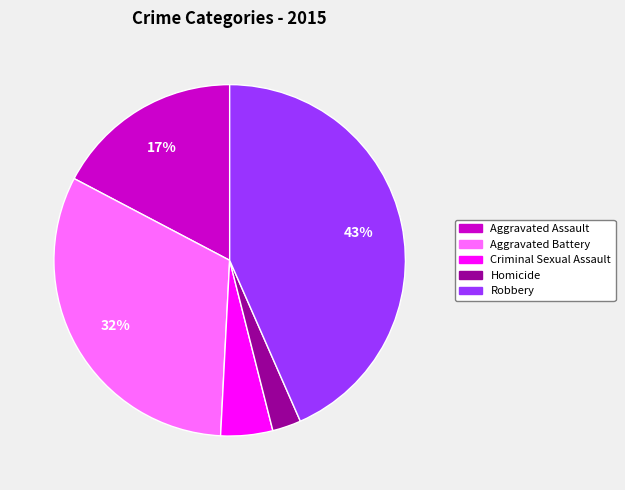

Does any single category account for the majority?

No